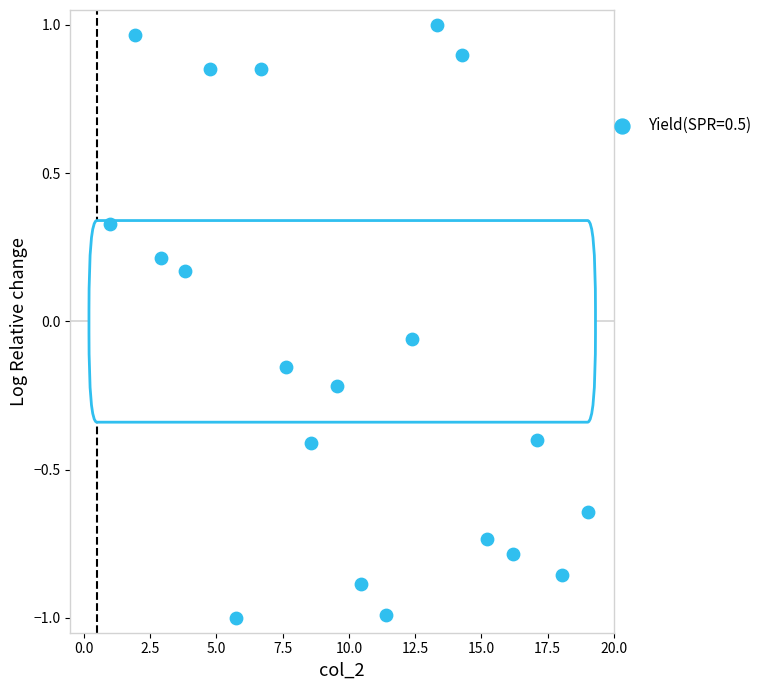

What is the range of Y values (max minus min)?

2.0